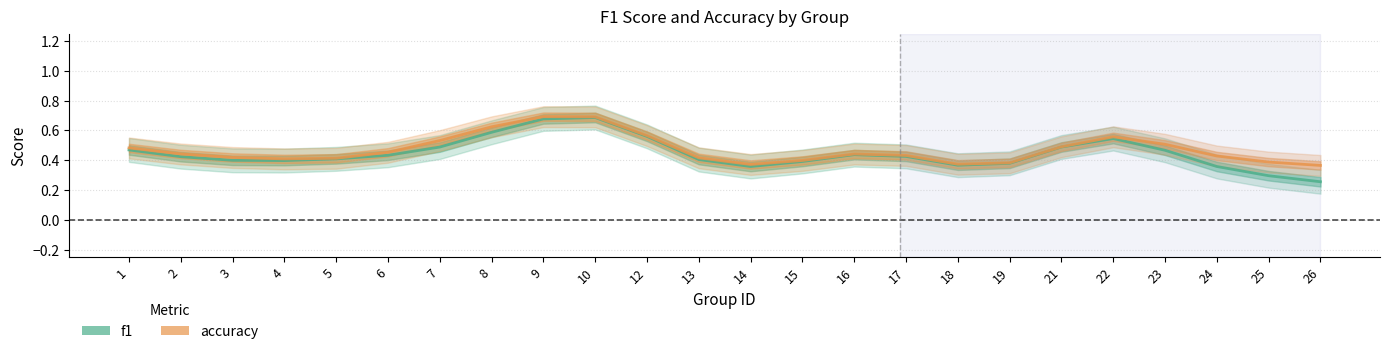

Reading left to right, transcribe all the data shown in this chart.

f1: 1=0.5	2=0.4	3=0.4	4=0.4	5=0.4	6=0.4	7=0.5	8=0.6	9=0.7	10=0.7	12=0.6	13=0.4	14=0.4	15=0.4	16=0.4	17=0.4	18=0.4	19=0.4	21=0.5	22=0.5	23=0.5	24=0.4	25=0.3	26=0.3
accuracy: 1=0.5	2=0.4	3=0.4	4=0.4	5=0.4	6=0.5	7=0.5	8=0.6	9=0.7	10=0.7	12=0.6	13=0.4	14=0.4	15=0.4	16=0.4	17=0.4	18=0.4	19=0.4	21=0.5	22=0.6	23=0.5	24=0.4	25=0.4	26=0.4